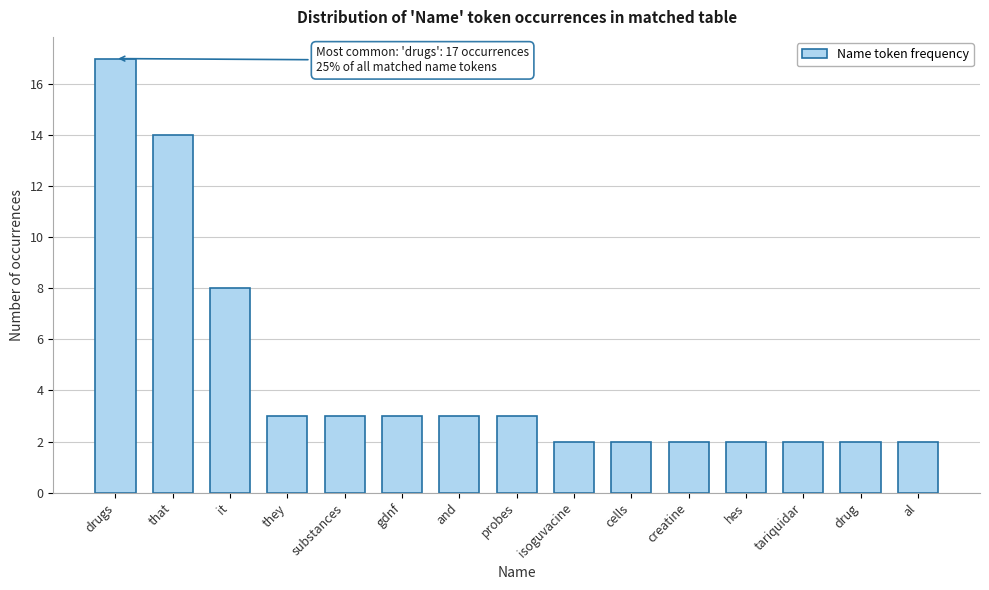

Reading left to right, list all the values displayed in this chart.

drugs=17	that=14	it=8	they=3	substances=3	gdnf=3	and=3	probes=3	isoguvacine=2	cells=2	creatine=2	hes=2	tariquidar=2	drug=2	al=2